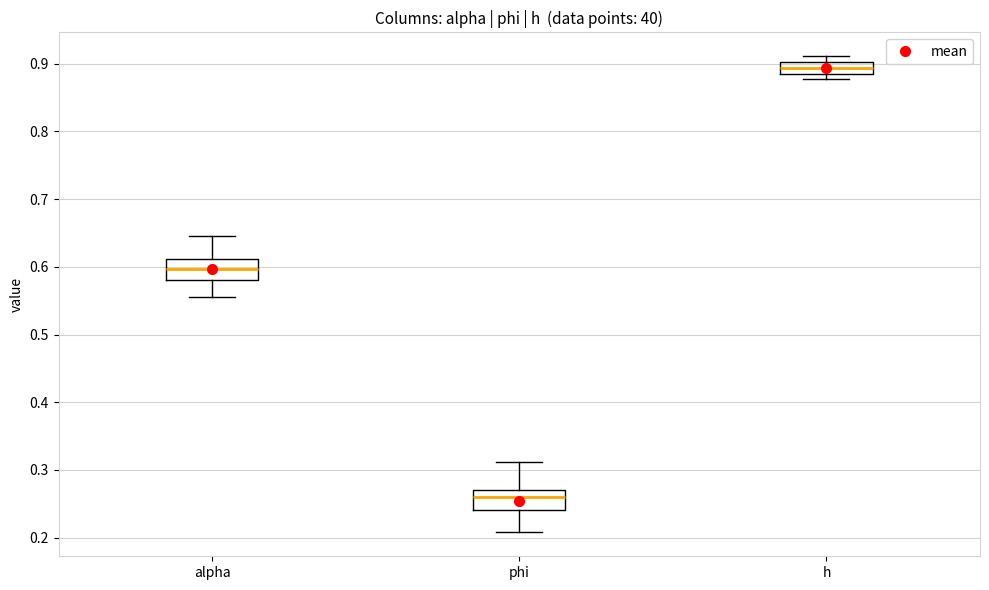

Reading left to right, transcribe this box plot: for each box, give where its median line is, the range the box spans, and where its two whiskers end, as read against the y-axis. The values are not printed on the chart, so give them approximately, as read against the axis.

alpha: median 0.60, box 0.58 to 0.61, whiskers 0.56 to 0.65
phi: median 0.26, box 0.24 to 0.27, whiskers 0.21 to 0.31
h: median 0.89, box 0.88 to 0.90, whiskers 0.88 (just below the box's lower edge) to 0.91